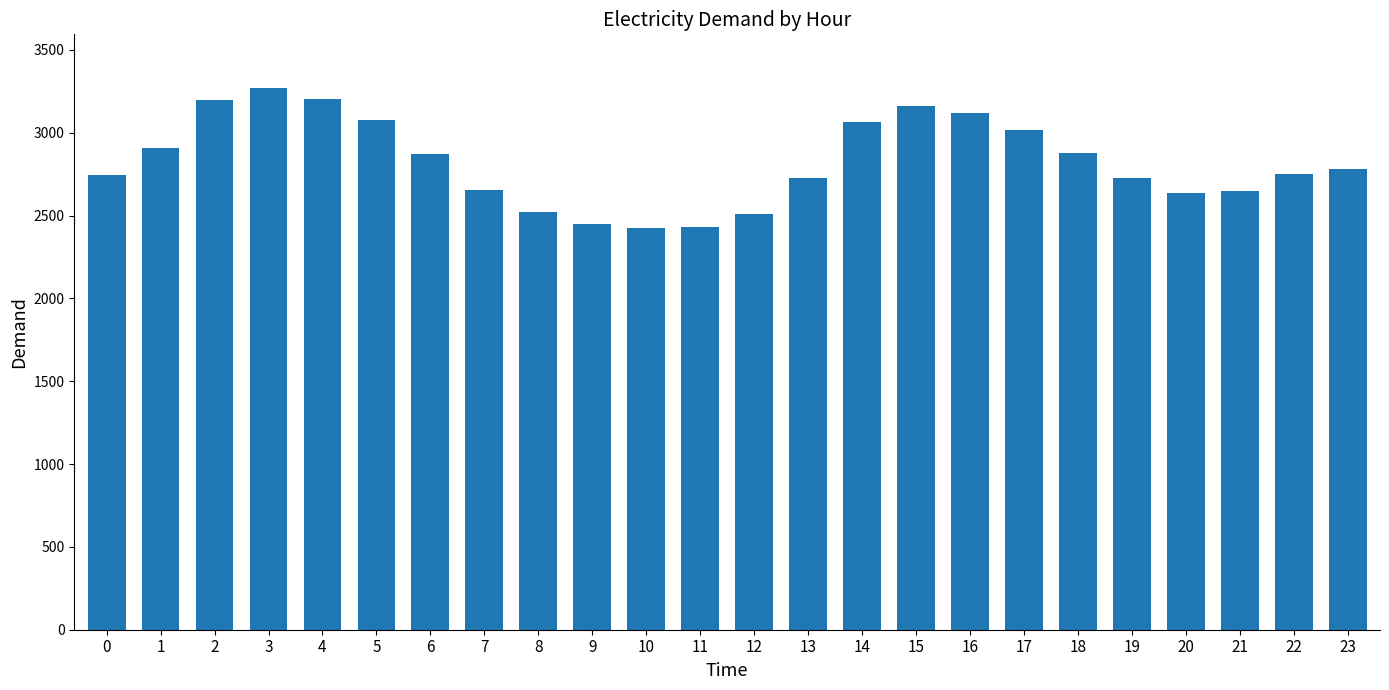

Does the chart contain stacked bars?

No